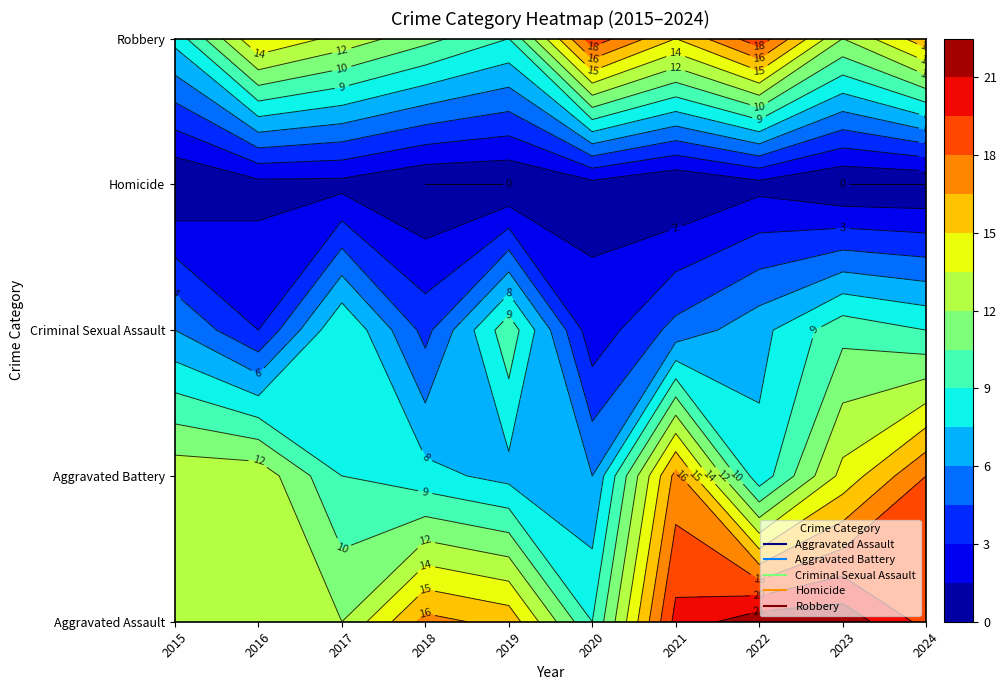

True or false: Robbery has a value of 11 at 2018.

True